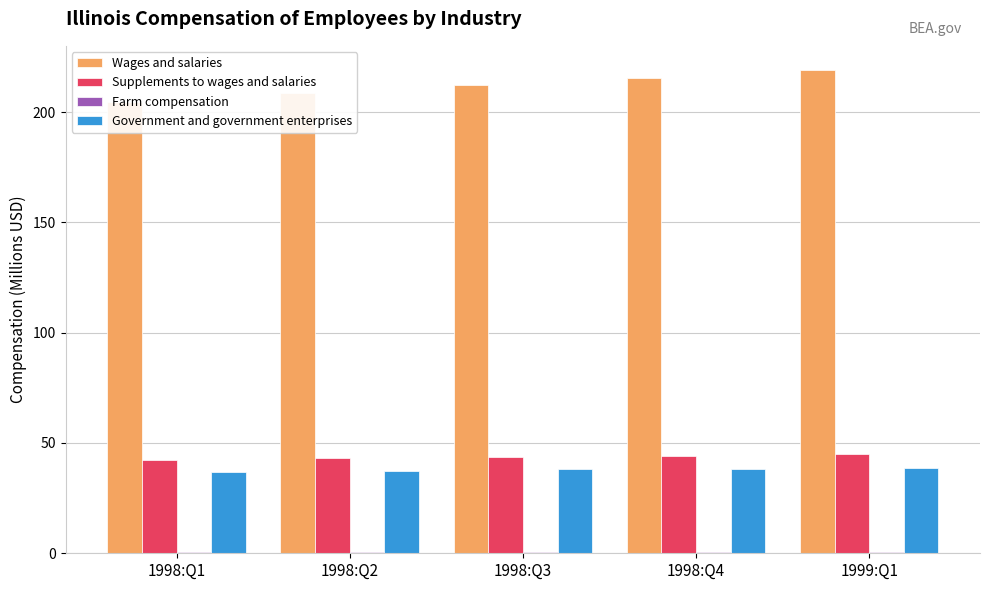

What is the sum of all Farm compensation values?

1.9